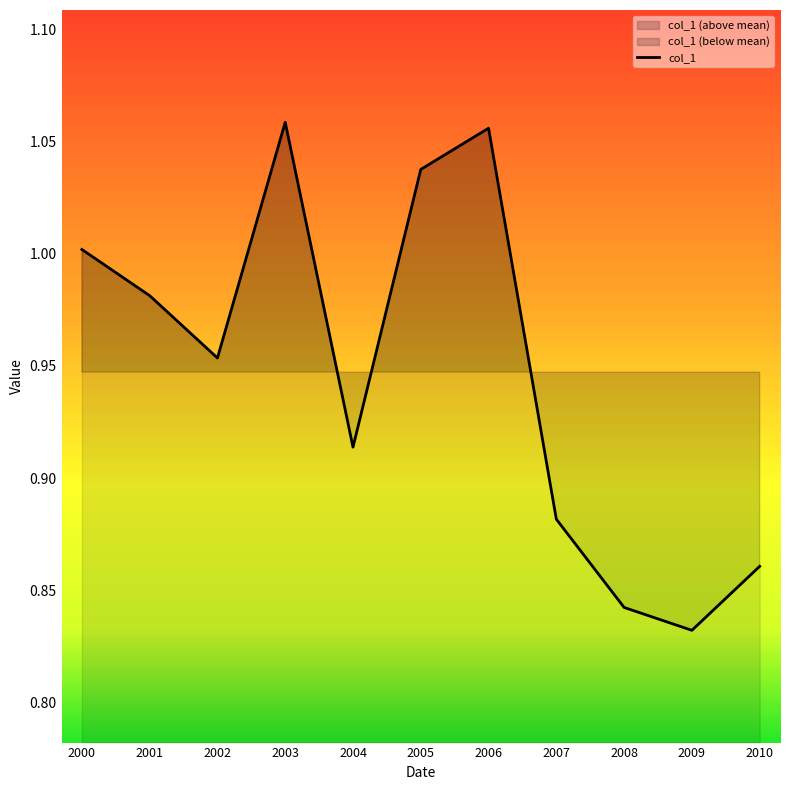

Does the chart have visible grid lines?

No